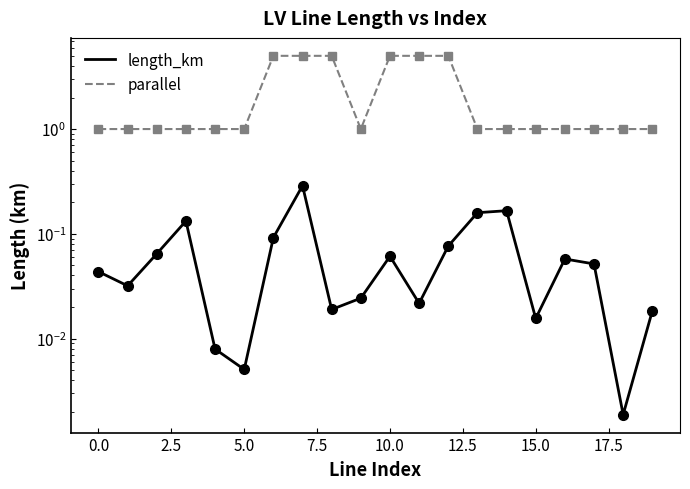

True or false: length_km and parallel intersect in this chart.

False